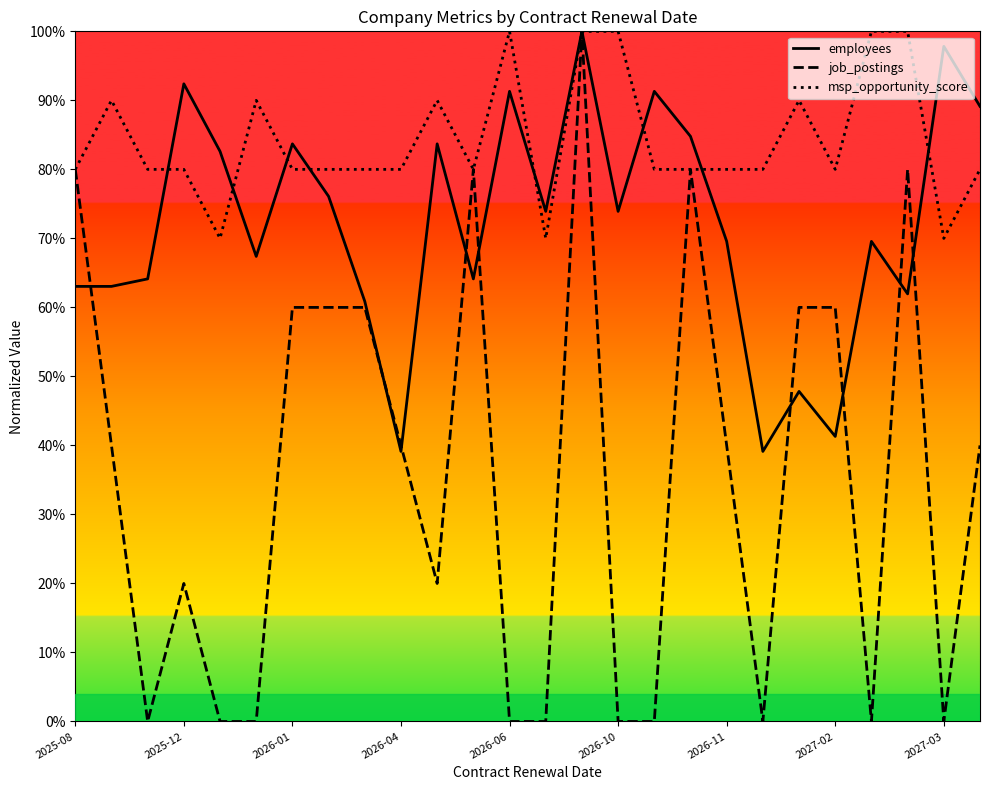

List the series in order of their overall mean, lowest first.

job_postings, employees, msp_opportunity_score